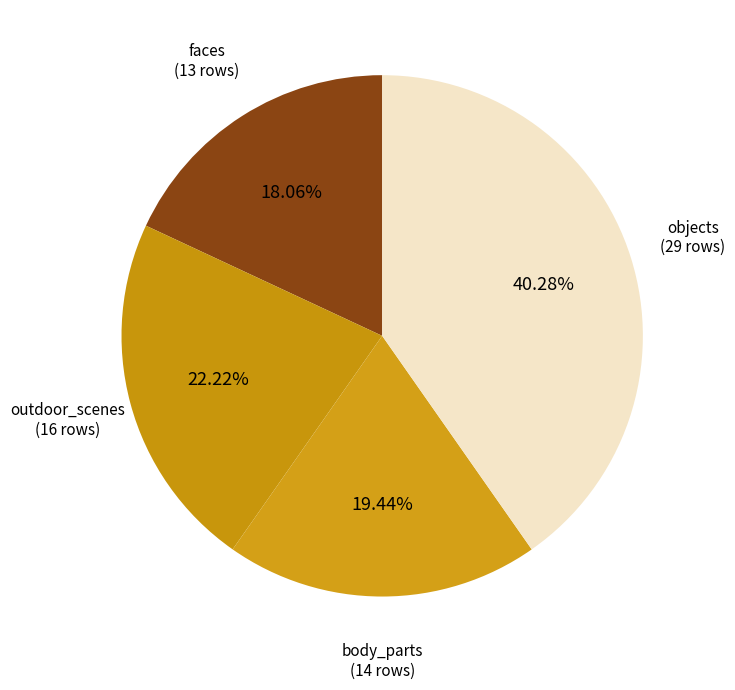

Count the number of slices in the pie.

4